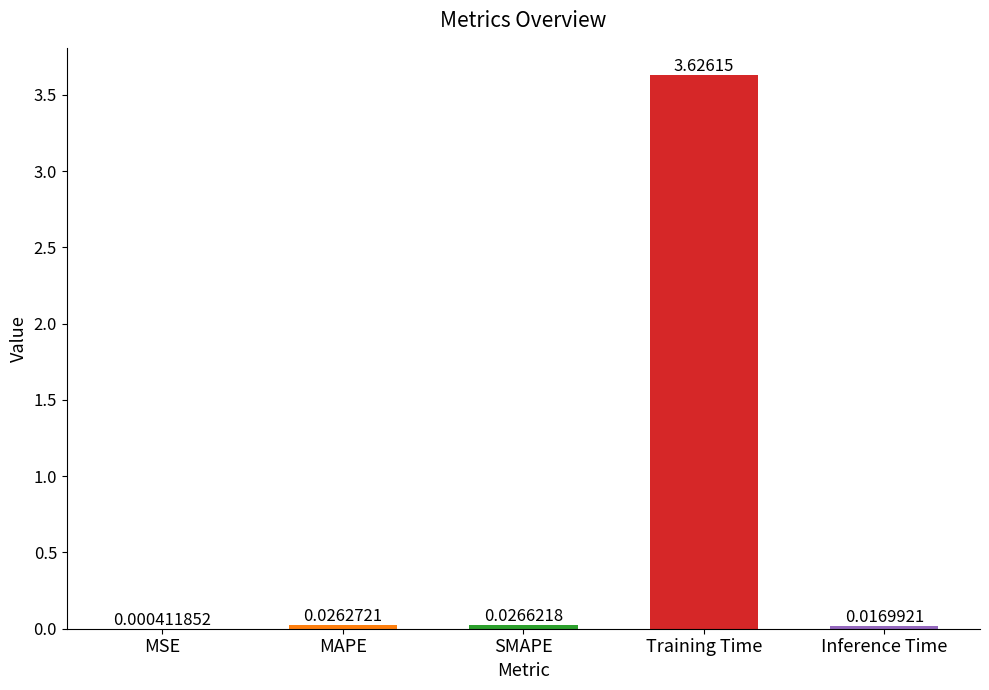

Where is the data nearest to the value 1?

SMAPE